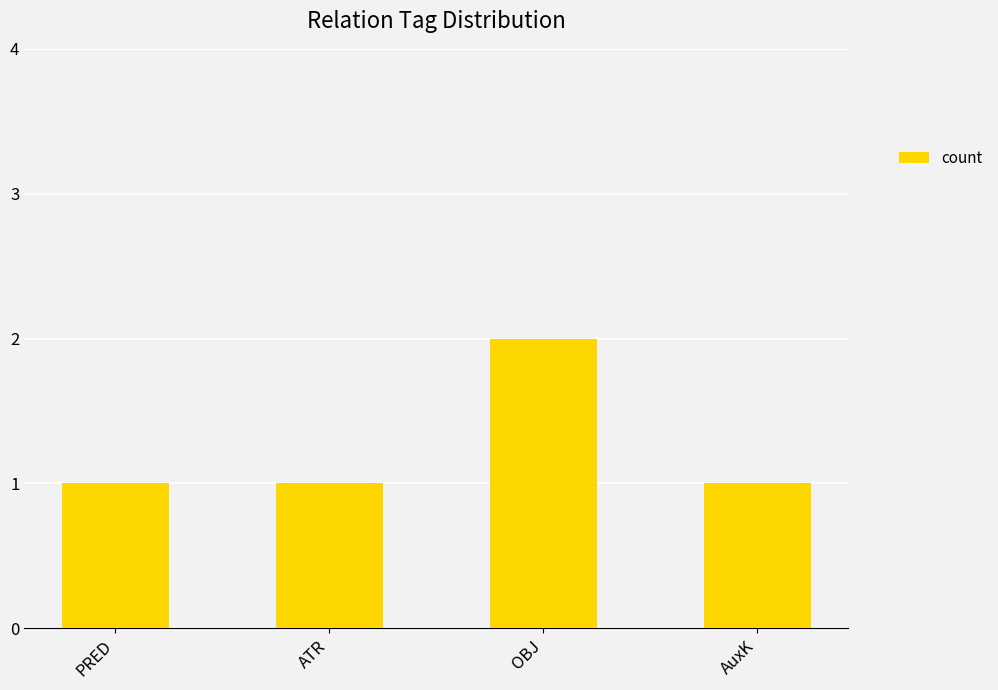

What position from the left is PRED?

1